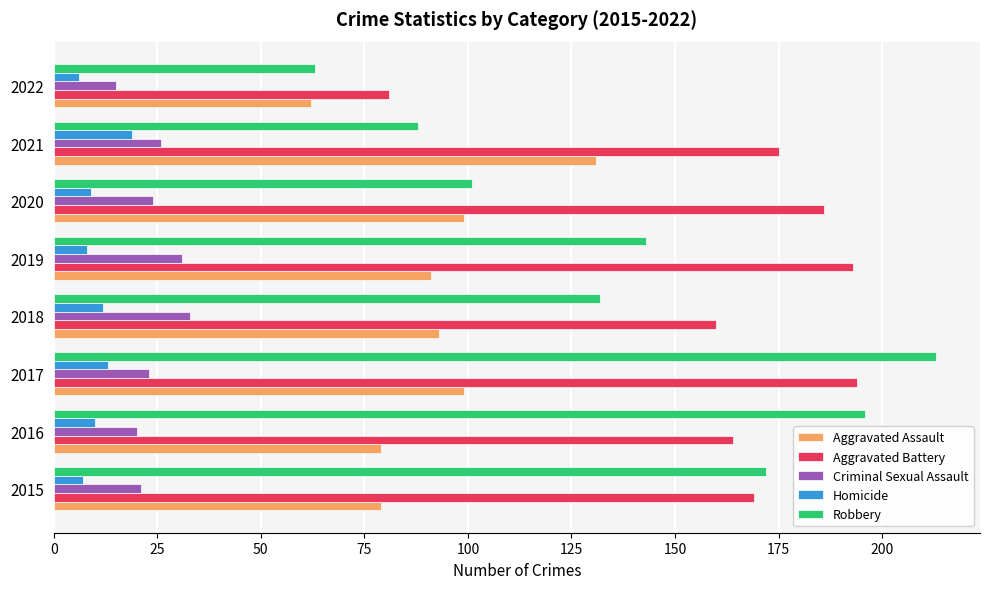

Rank the series by their maximum value, from lowest to highest.

Homicide, Criminal Sexual Assault, Aggravated Assault, Aggravated Battery, Robbery